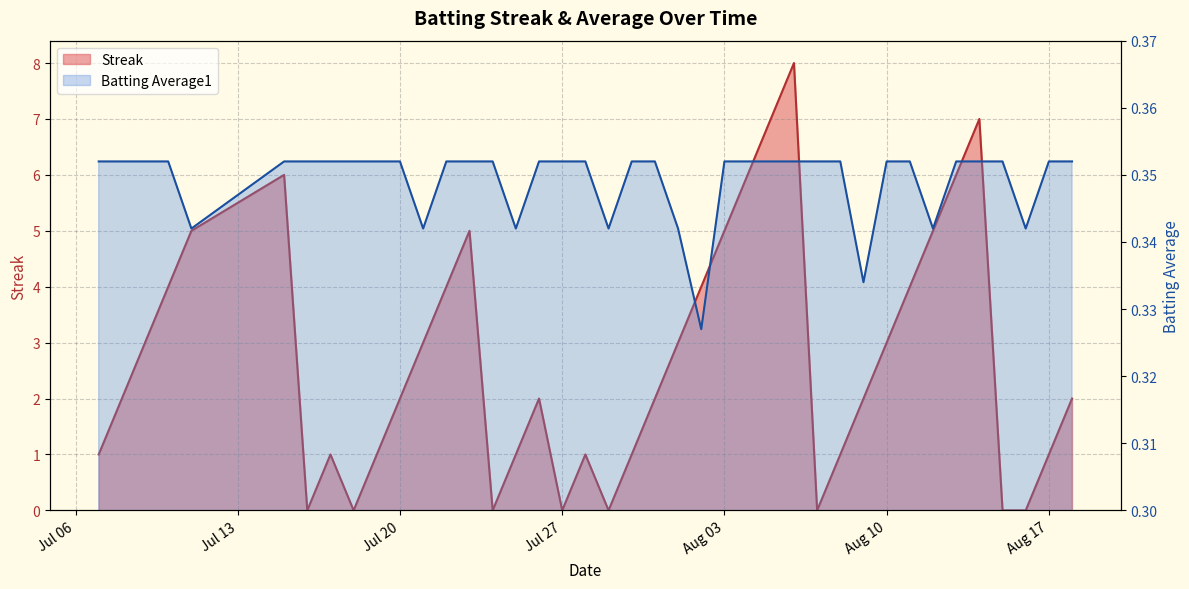

Which series changed the most between 2010-07-08 and 2010-07-27?

Streak